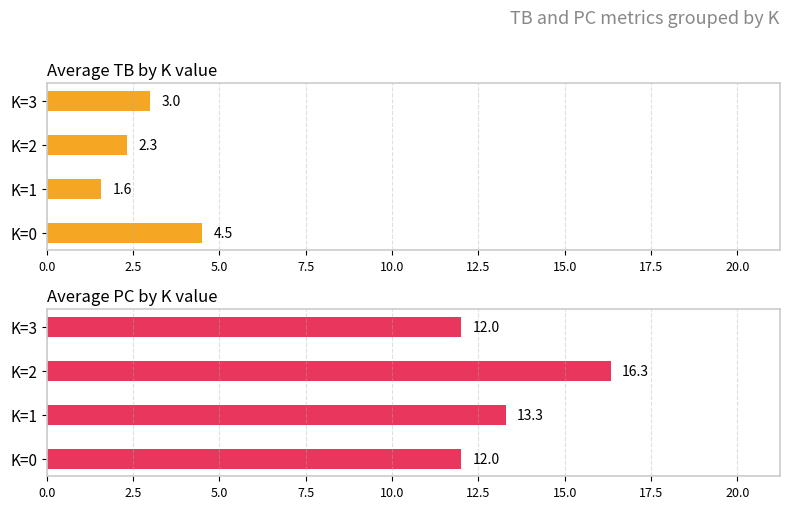

Reading left to right, extract all data points from this chart.

TB (avg): 4.5	1.6	2.3	3.0
PC (avg): 12.0	13.3	16.3	12.0